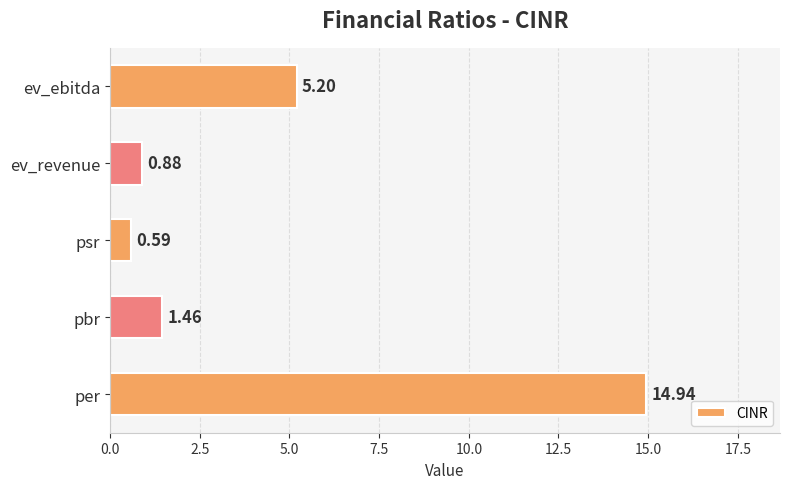

What is the greatest value displayed?

14.9